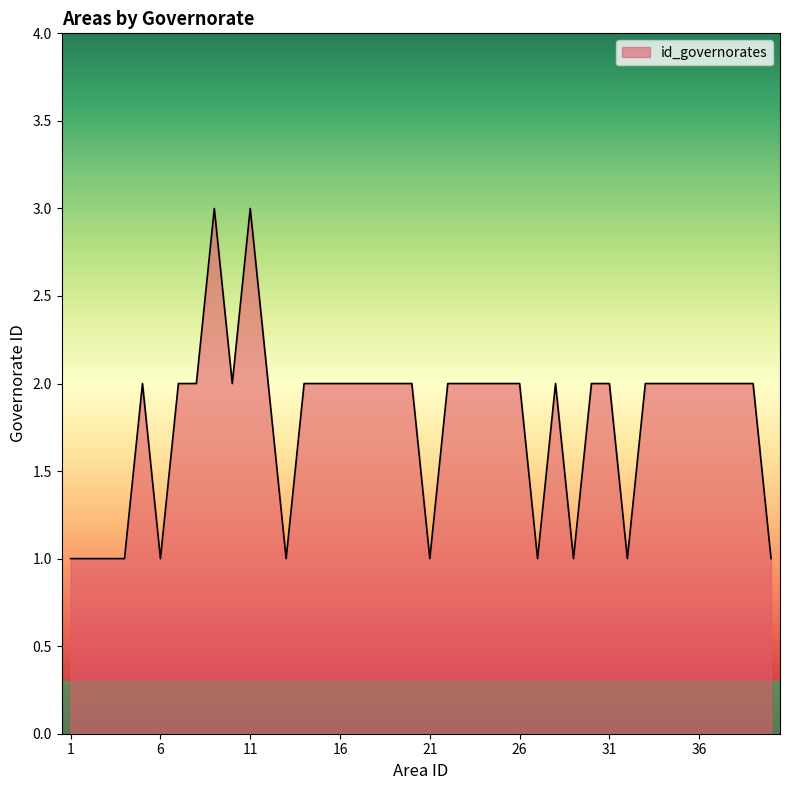

Reading left to right, list all the values displayed in this chart.

1	1	1	1	2	1	2	2	3	2	3	2	1	2	2	2	2	2	2	2	1	2	2	2	2	2	1	2	1	2	2	1	2	2	2	2	2	2	2	1